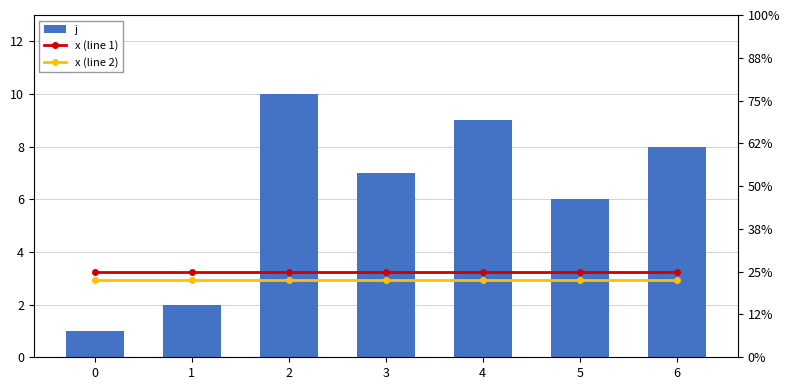

At how many categories does at least one series exceed 8?

2